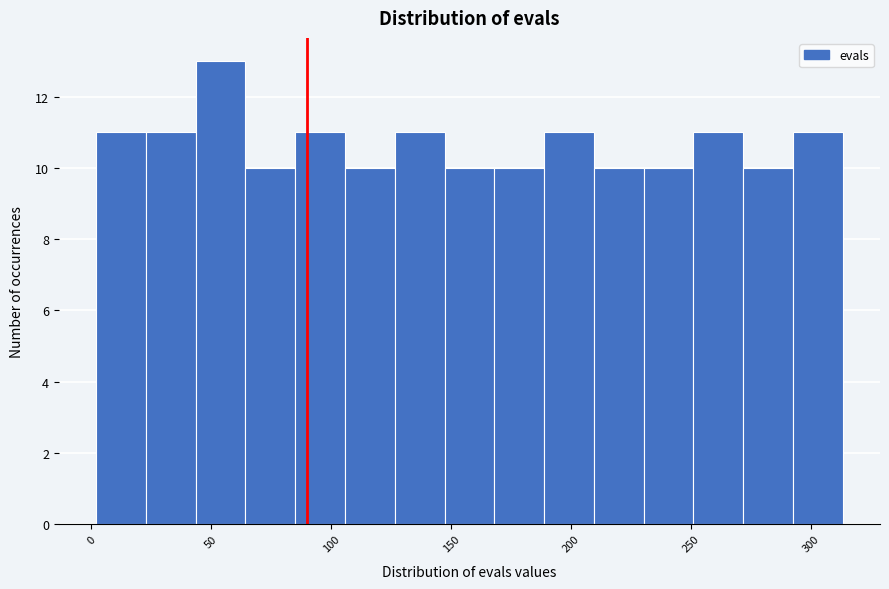

Reading left to right, transcribe this chart: for each bar, give the range it covers on the x-axis and its height. Neither the bar edges nor the heights are printed on the chart, so give them approximately, as read against the axes.

0 to 25: 11
25 to 45: 11
45 to 65: 13
65 to 85: 10
85 to 105: 11
105 to 125: 10
125 to 145: 11
145 to 170: 10
170 to 190: 10
190 to 210: 11
210 to 230: 10
230 to 250: 10
250 to 270: 11
270 to 290: 10
290 to 315: 11